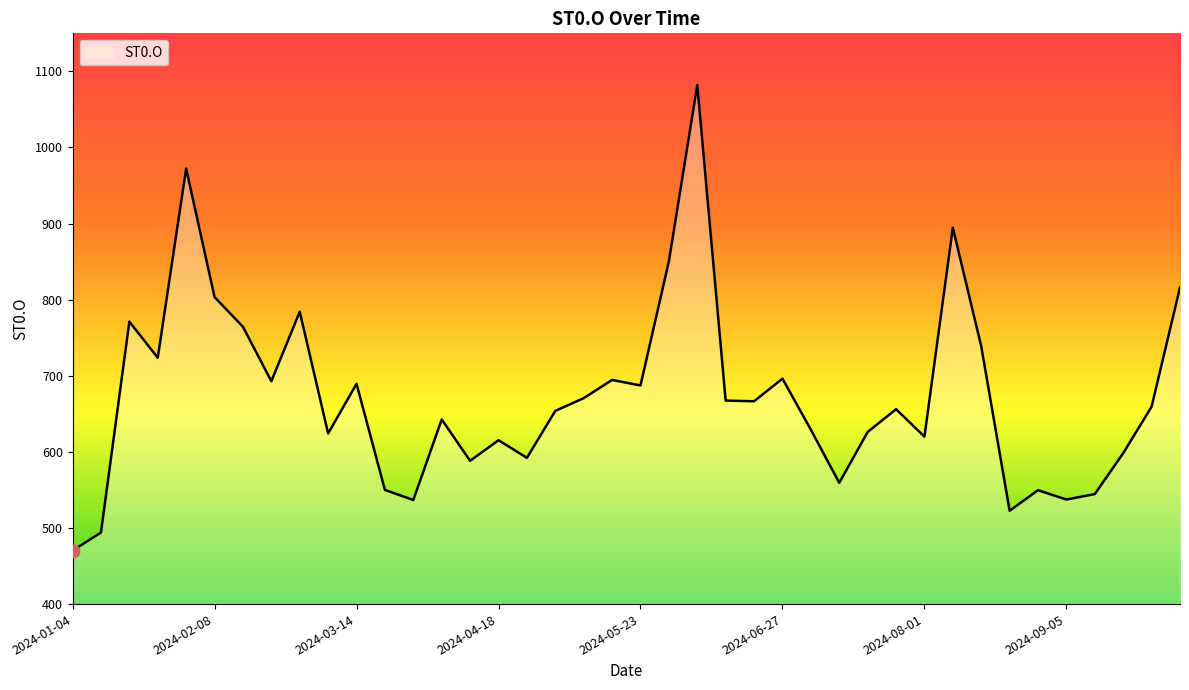

What is the maximum value shown in the chart?

1082.0